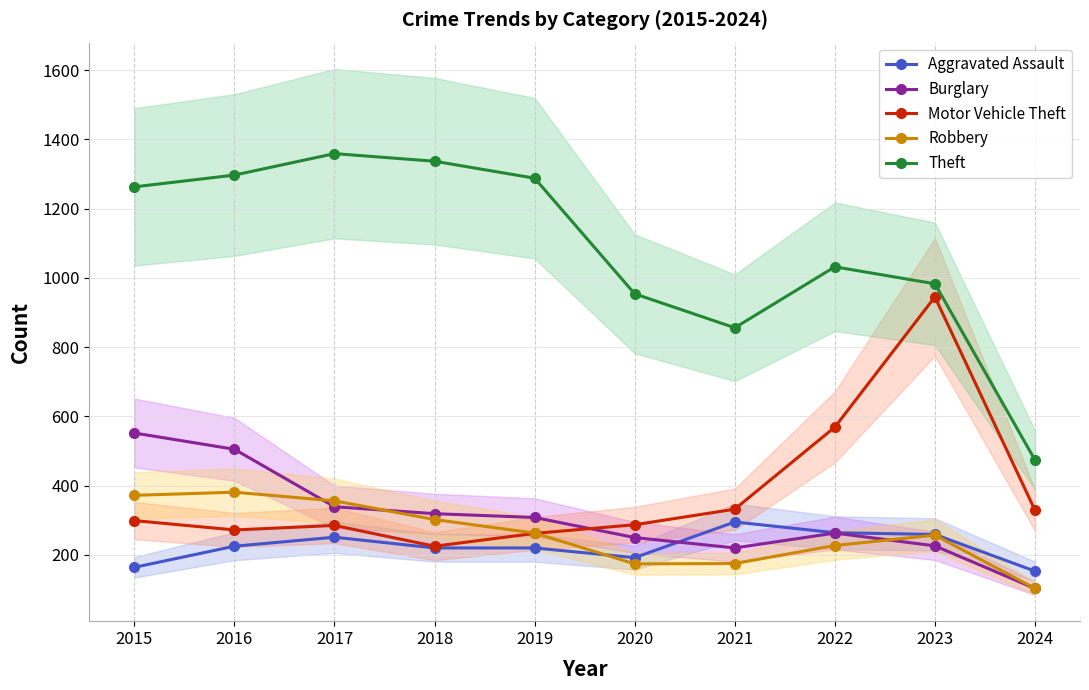

What is the difference between the Robbery values at 2023 and 2024?

154